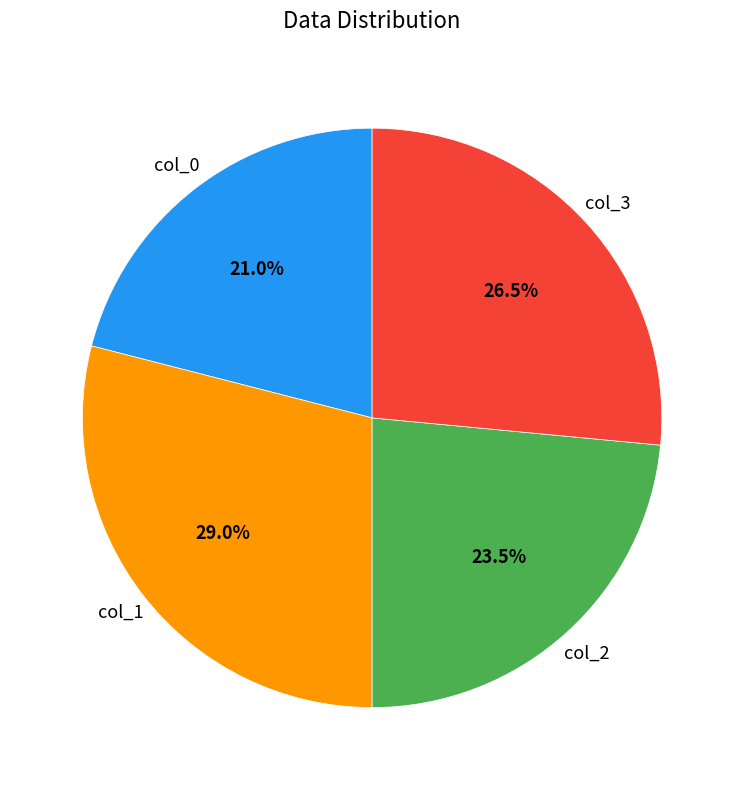

Does col_2 account for over 50% of the chart?

No